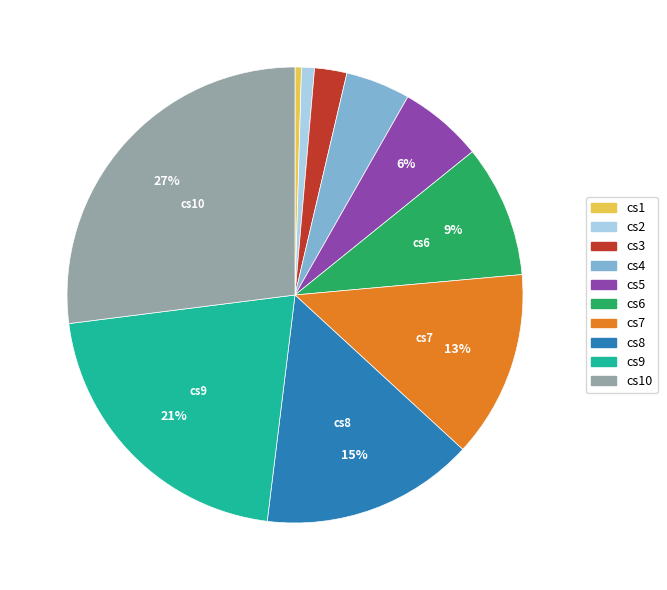

To the nearest percent, what is the difference between the largest and smallest slice percentages?

27%